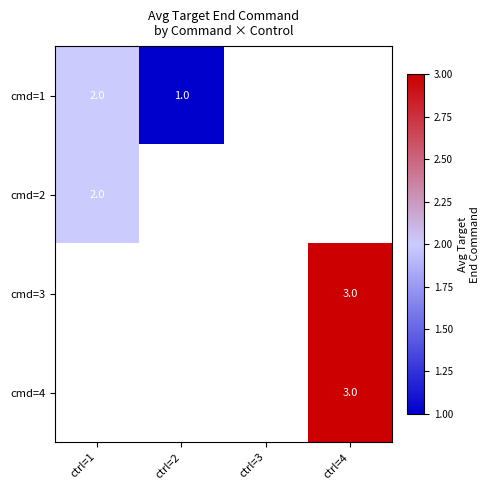

The value of cmd=2 at ctrl=1 is 3.5. True or false?

False